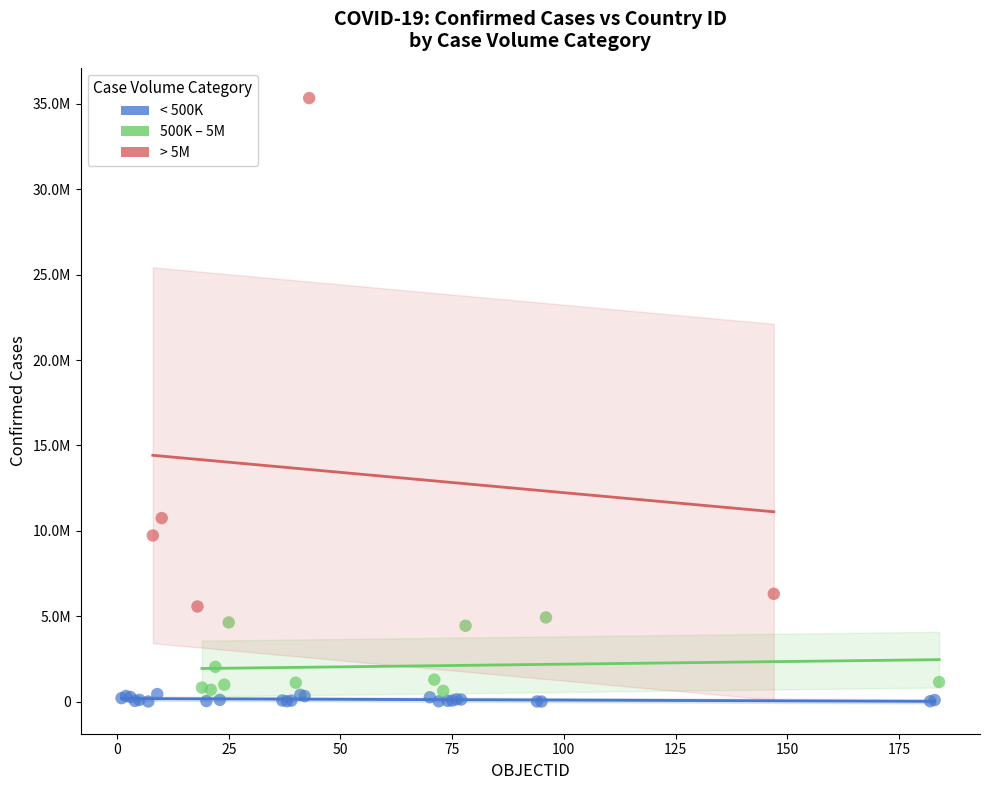

What are all the series names shown in the legend?

< 500K, 500K – 5M, > 5M